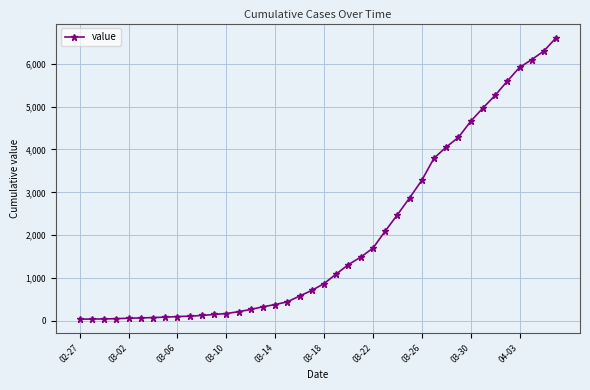

What is the maximum value shown in the chart?

6607